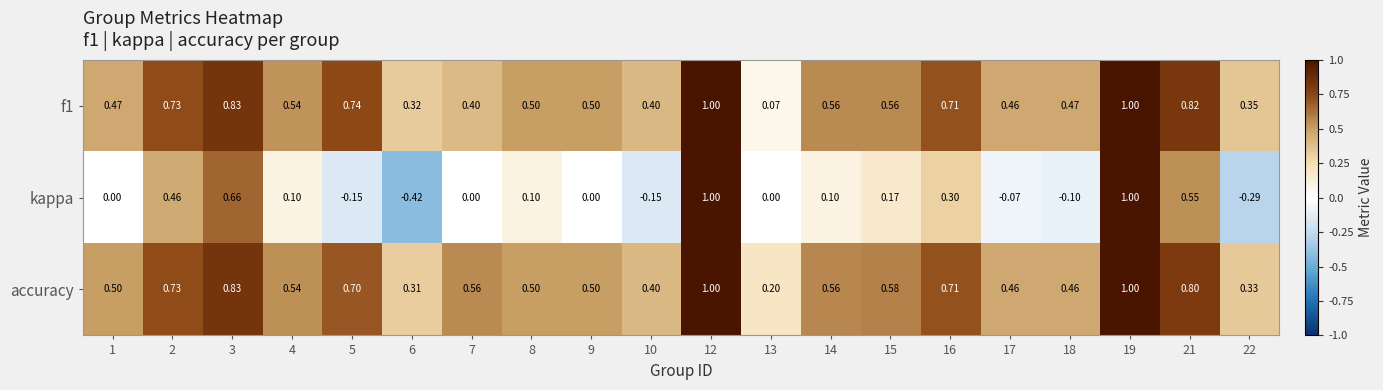

Which series has the largest range (max minus min)?

kappa